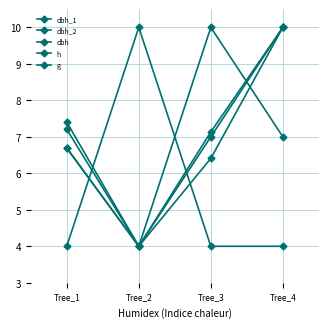

How many lines are shown in the chart?

5